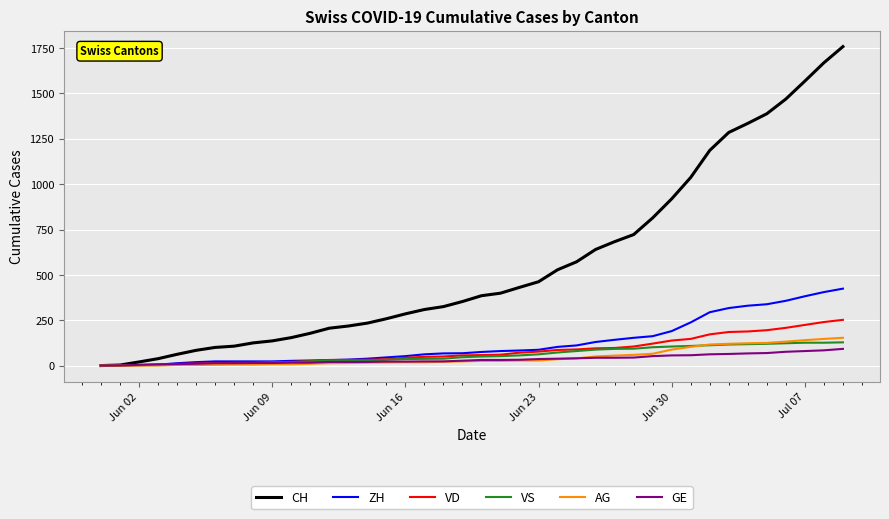

Which series has the largest range (max minus min)?

CH